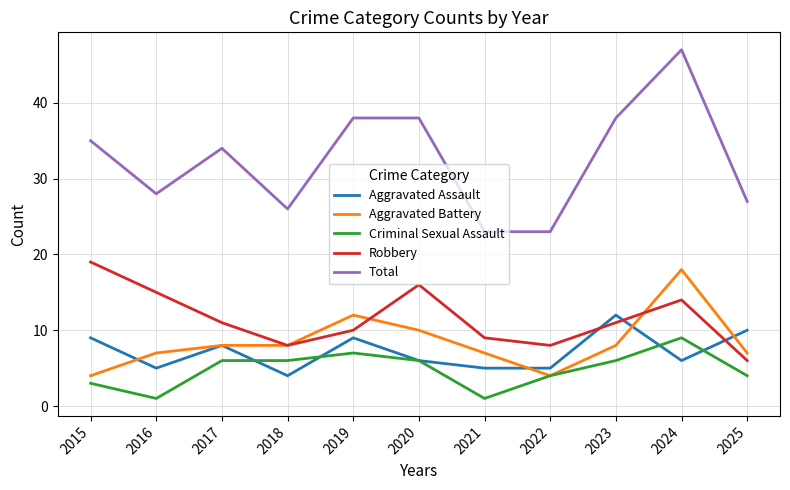

What is the minimum value for Total?

23